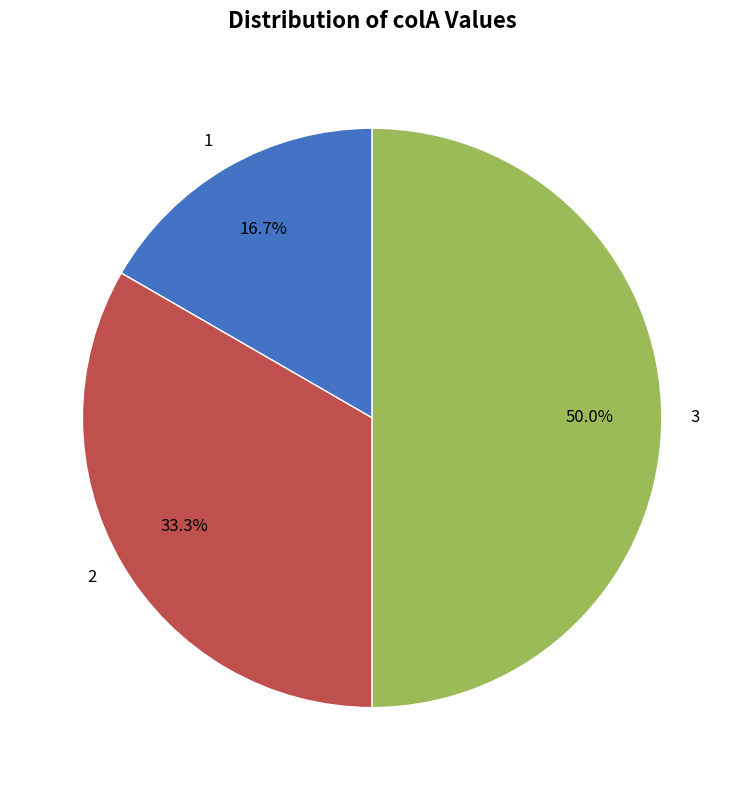

To the nearest percent, what is the difference between the largest and smallest slice percentages?

33%